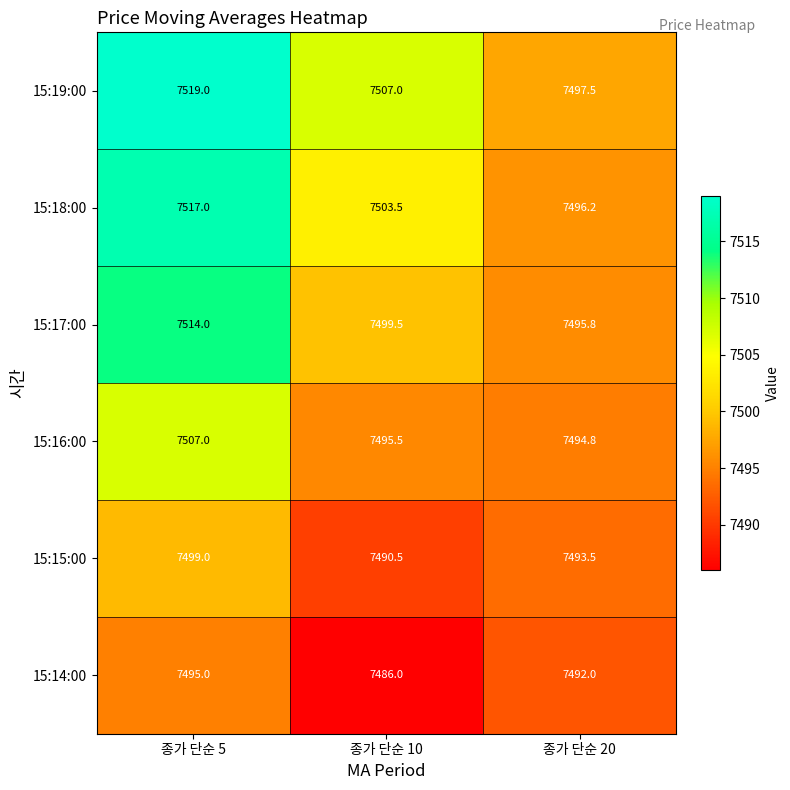

What is the maximum value shown in the chart?

7519.0